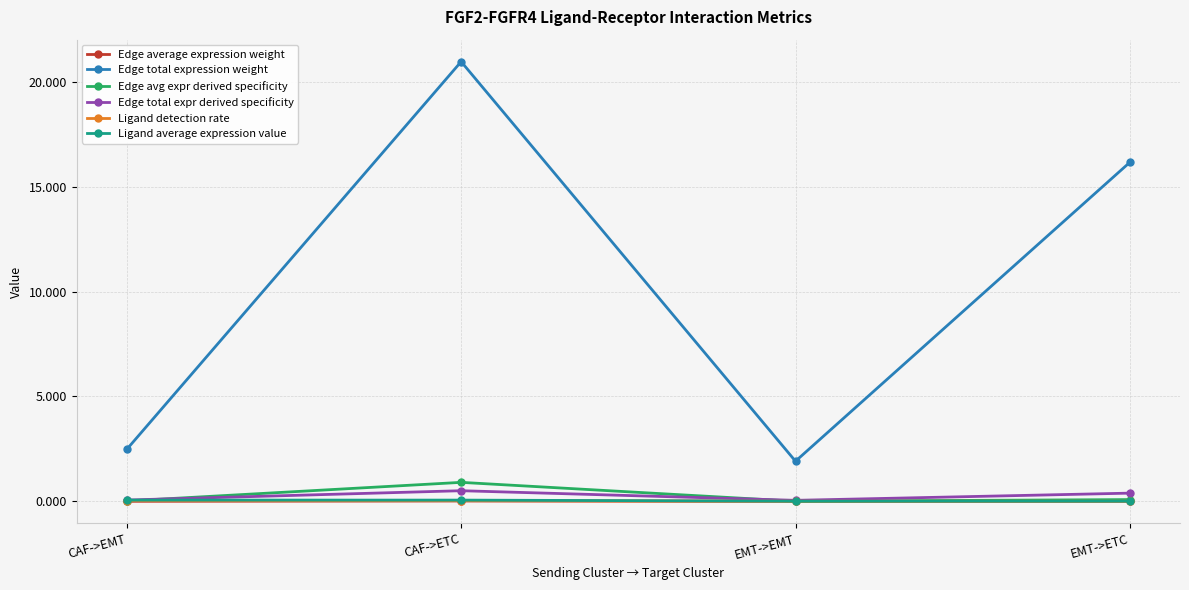

At which category is the sum across all series the highest?

CAF->ETC